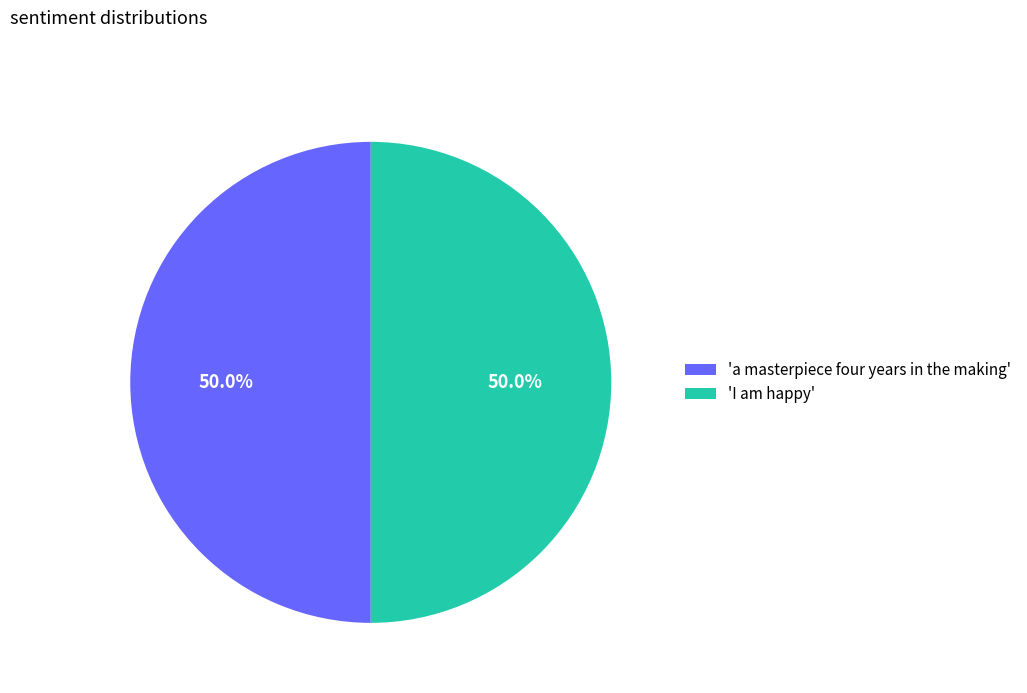

How many segments does this pie chart have?

2